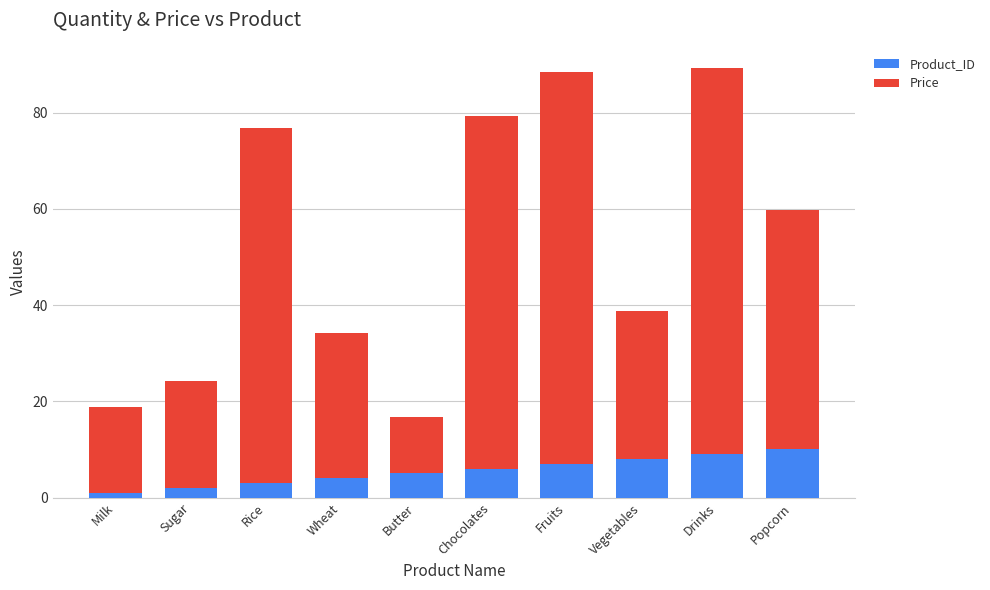

Are the bars grouped side by side (vs. stacked)?

No